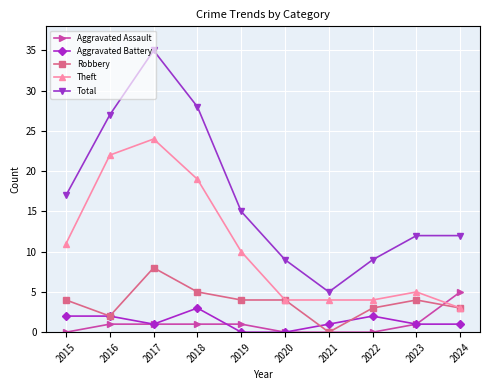

At 2018, list the series in order from largest to smallest.

Total, Theft, Robbery, Aggravated Battery, Aggravated Assault